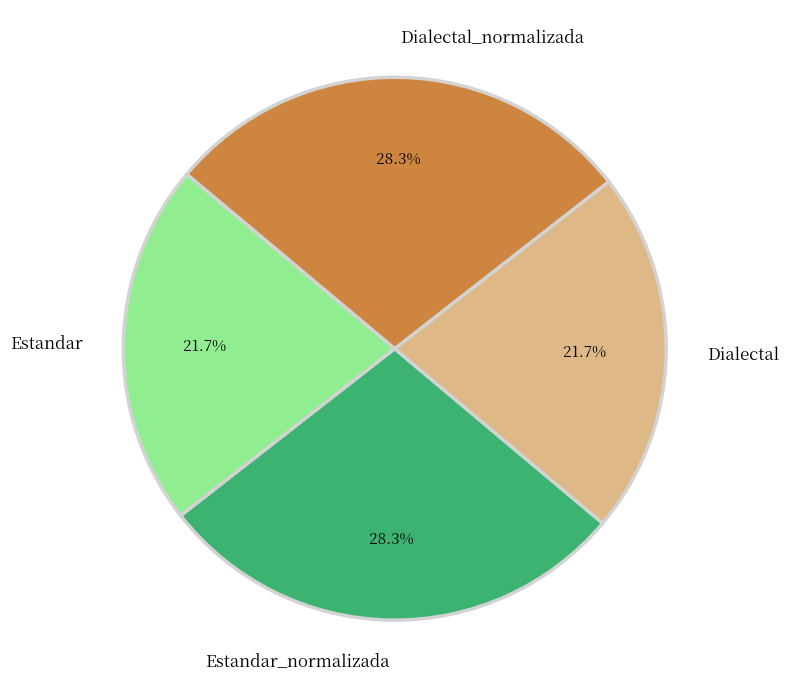

Combined, what portion of the pie is Dialectal_normalizada and Estandar?

50.0%